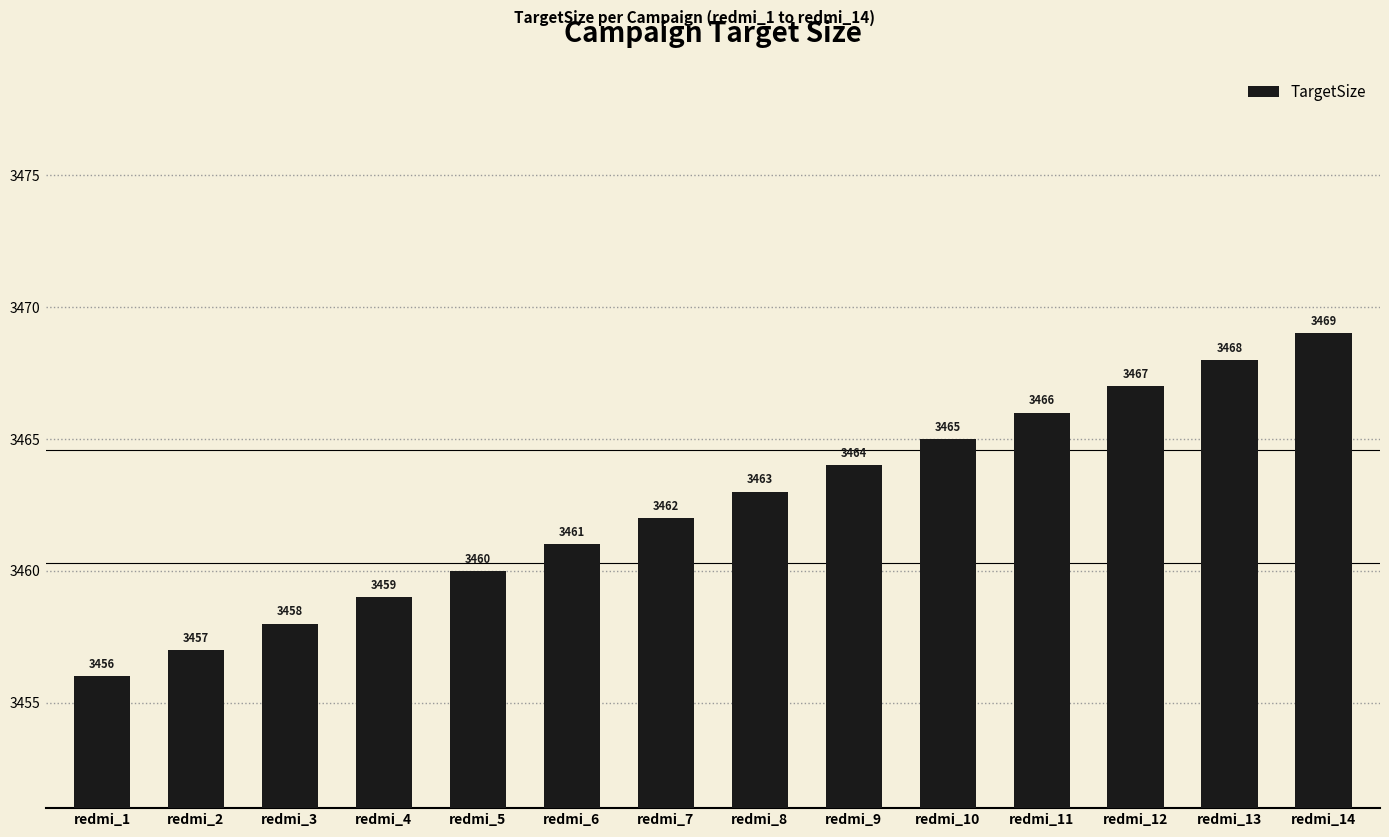

What is the ratio of the value at redmi_5 to the value at redmi_6?

1.0